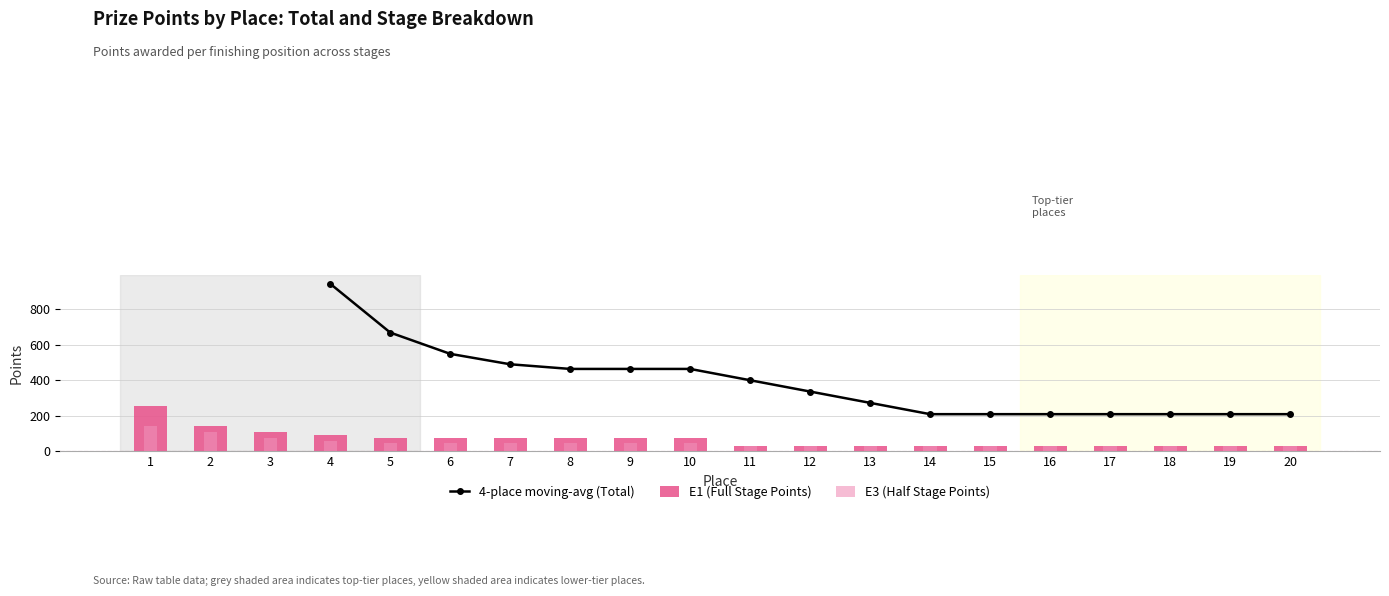

Are the bars grouped side by side (vs. stacked)?

Yes